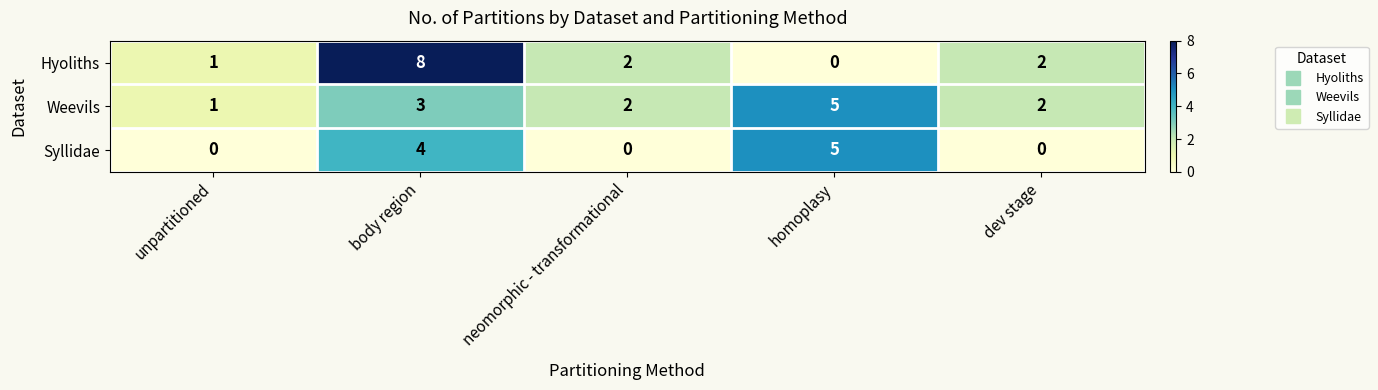

At body region, list the series in order from largest to smallest.

Hyoliths, Syllidae, Weevils